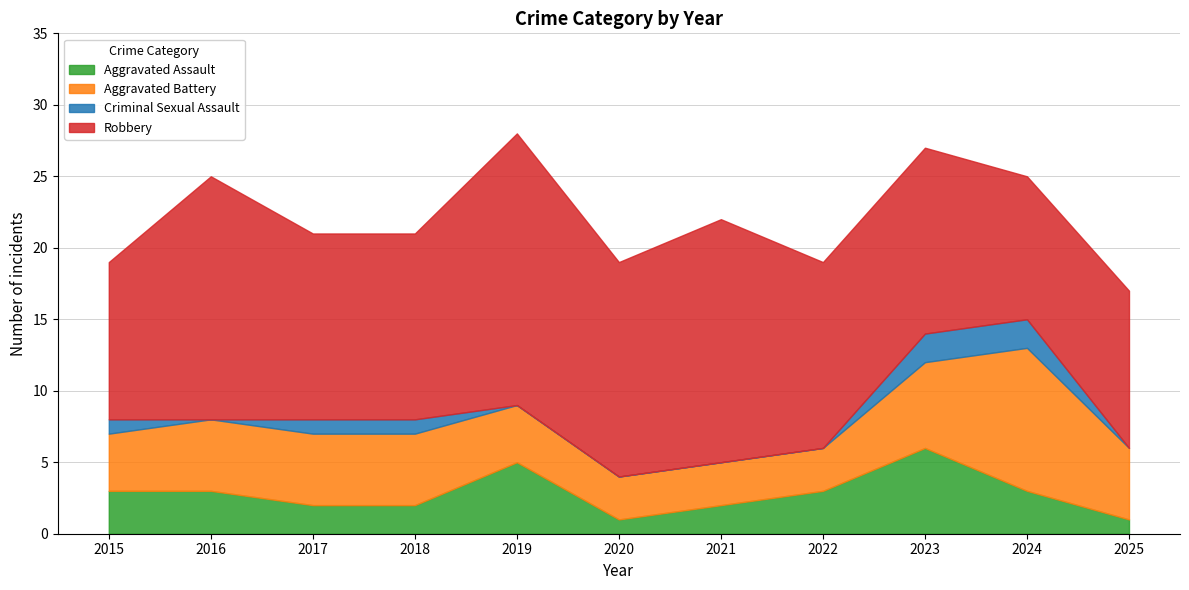

Reading right to left, list all the values displayed in this chart.

Aggravated Assault: 1	3	6	3	2	1	5	2	2	3	3
Aggravated Battery: 5	10	6	3	3	3	4	5	5	5	4
Criminal Sexual Assault: 0	2	2	0	0	0	0	1	1	0	1
Robbery: 11	10	13	13	17	15	19	13	13	17	11